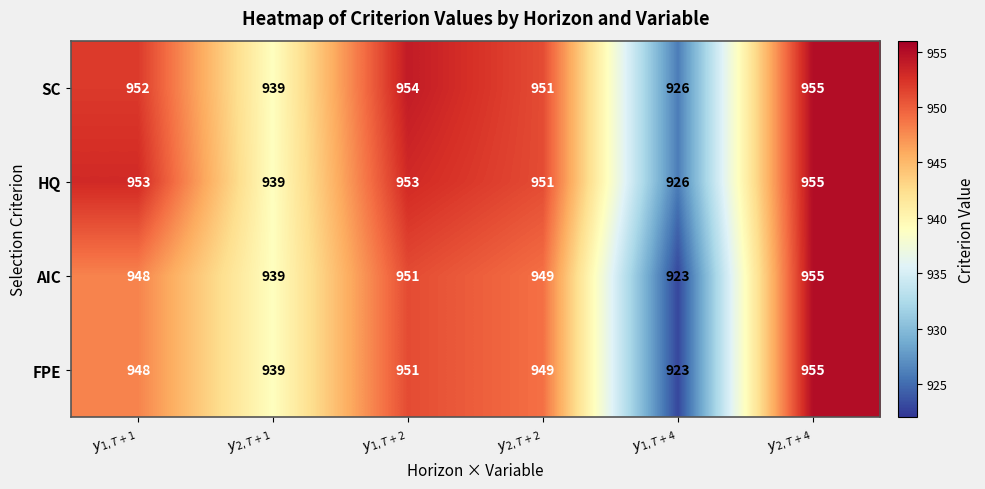

At how many categories does at least one series exceed 949?

4